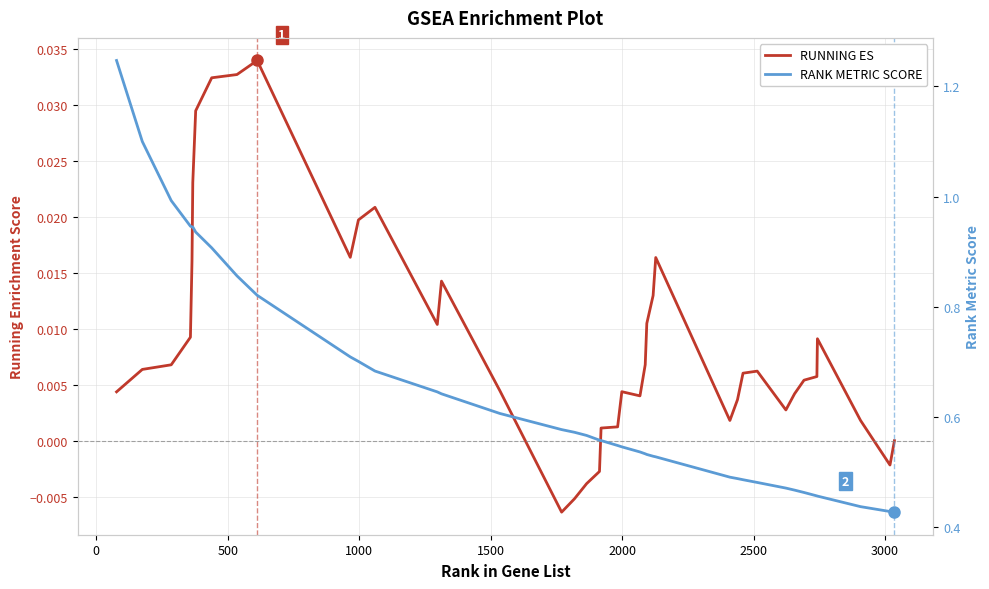

The value of RANK METRIC SCORE at 9 is 1.3. True or false?

False